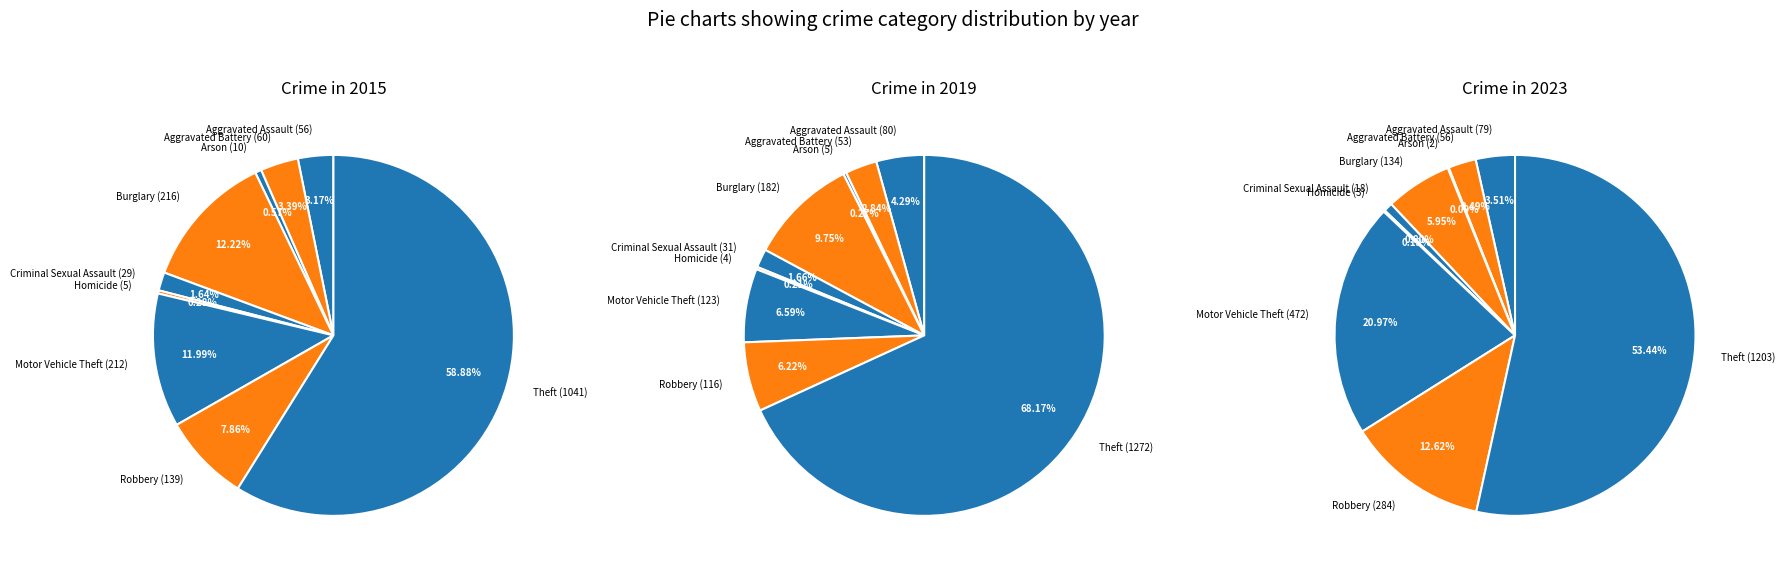

The Aggravated Assault slice represents 1% of the pie. True or false?

False